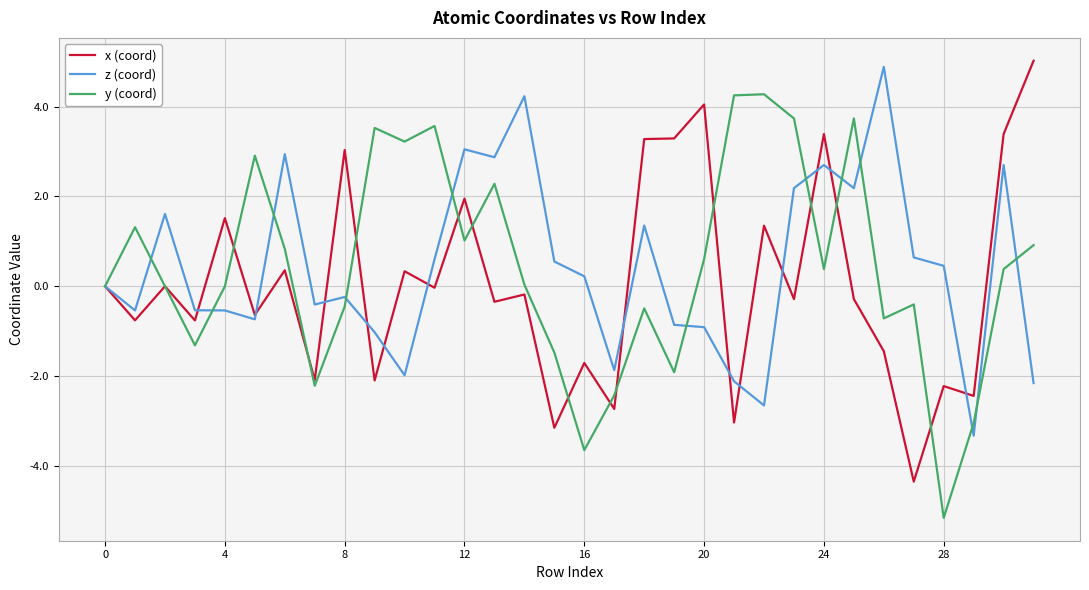

What is the minimum value for z (coord)?

-3.3